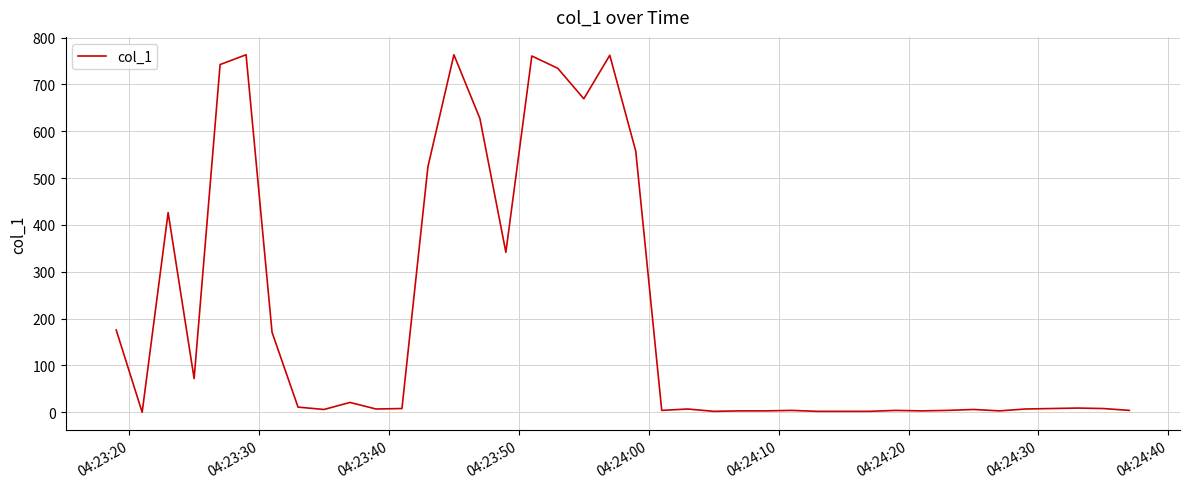

What is the greatest value displayed?

763.5